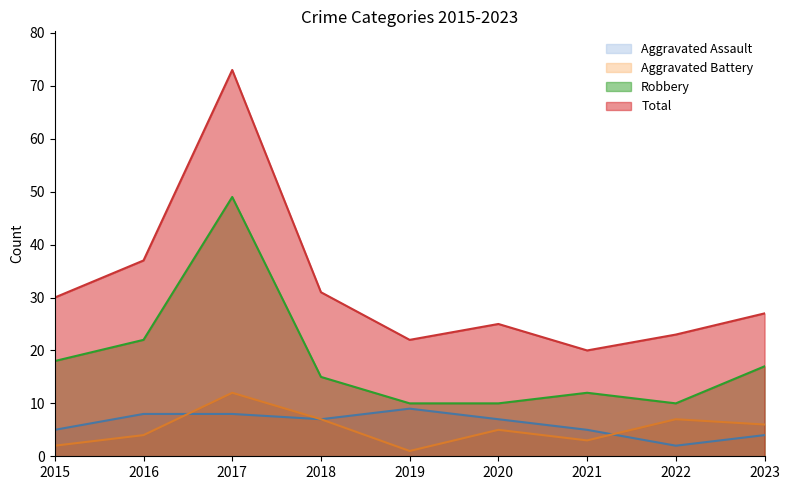

How many values in the Aggravated Battery series are below 5?

4